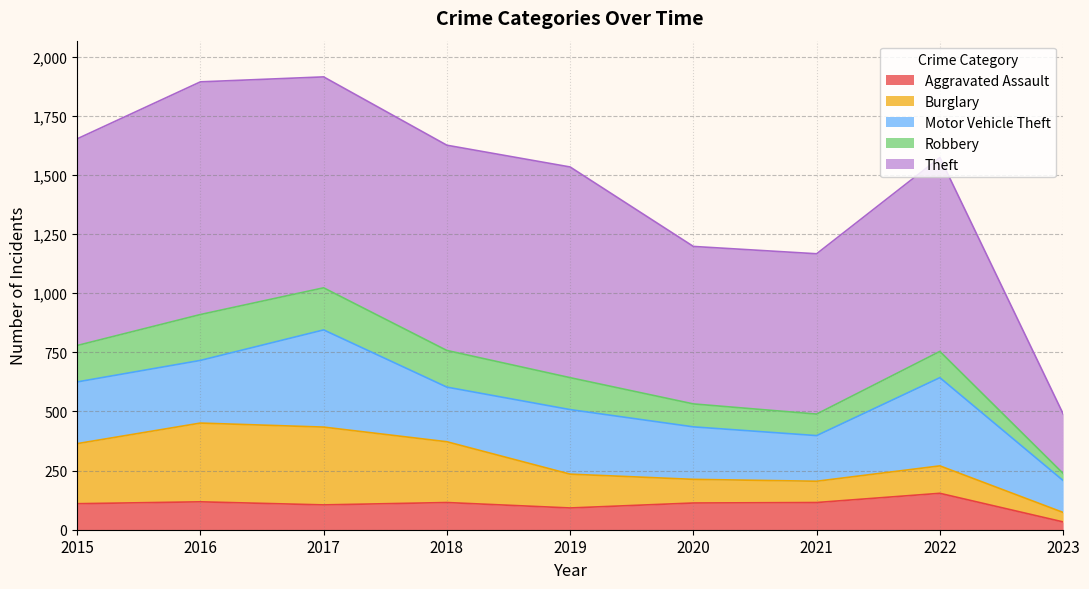

Does the chart have visible grid lines?

Yes